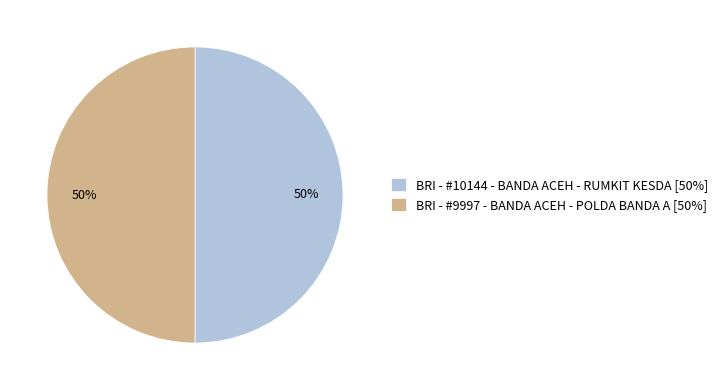

What percentage is the BRI - #10144 - BANDA ACEH - RUMKIT KESDA slice, to the nearest percent?

50%